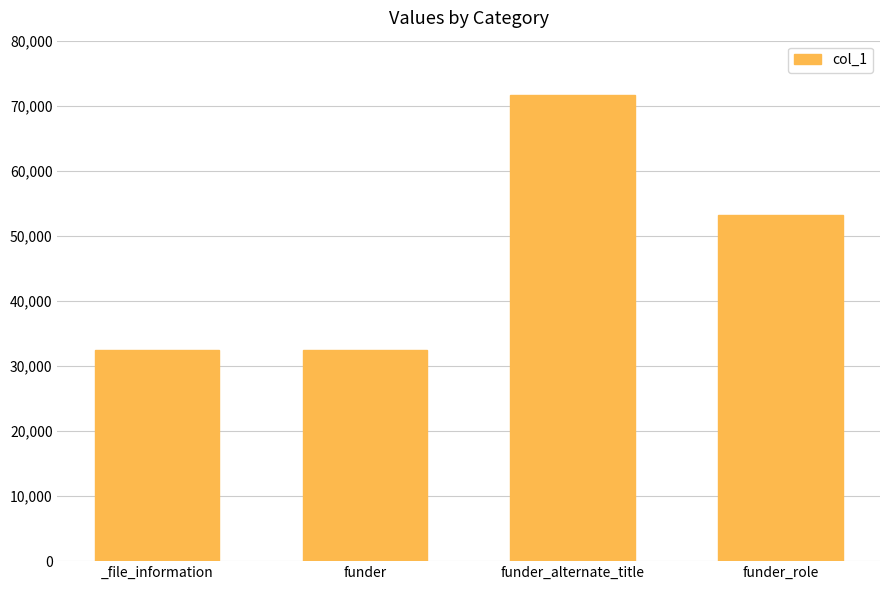

What is the label of the 1st bar from the right?

funder_role